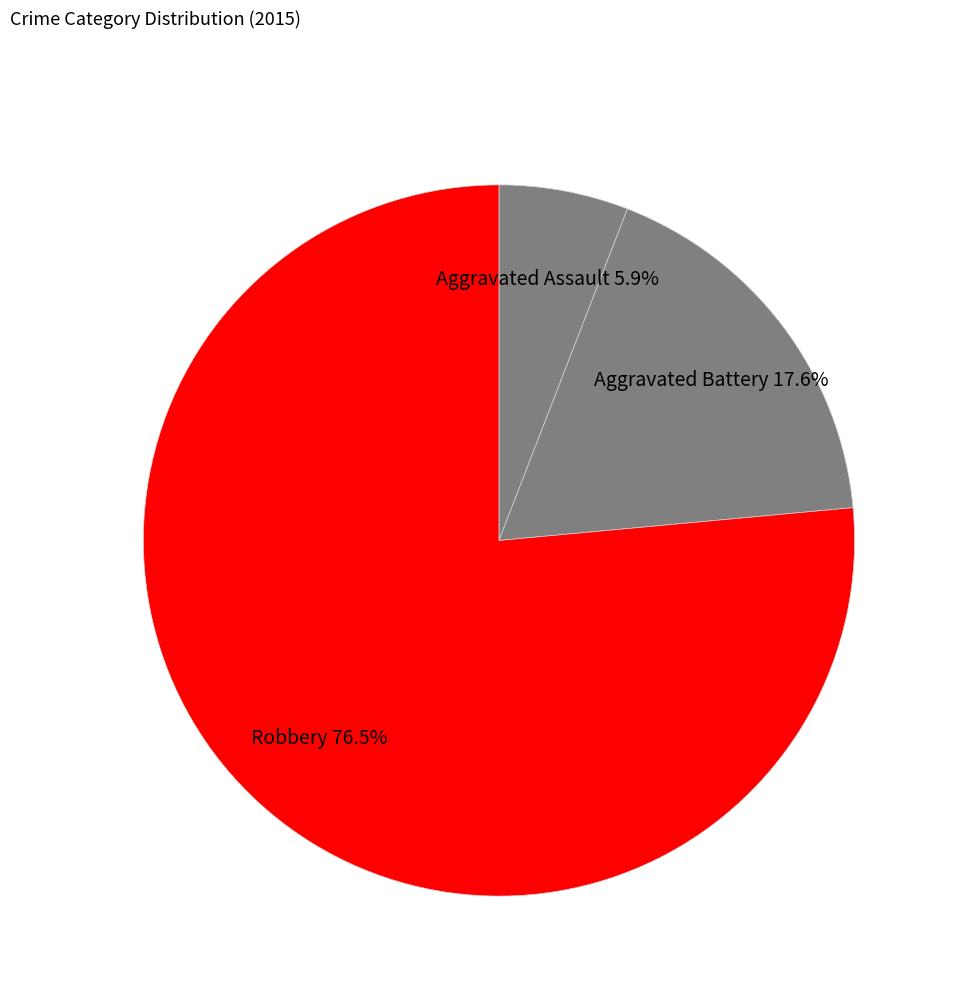

Count the number of slices in the pie.

3